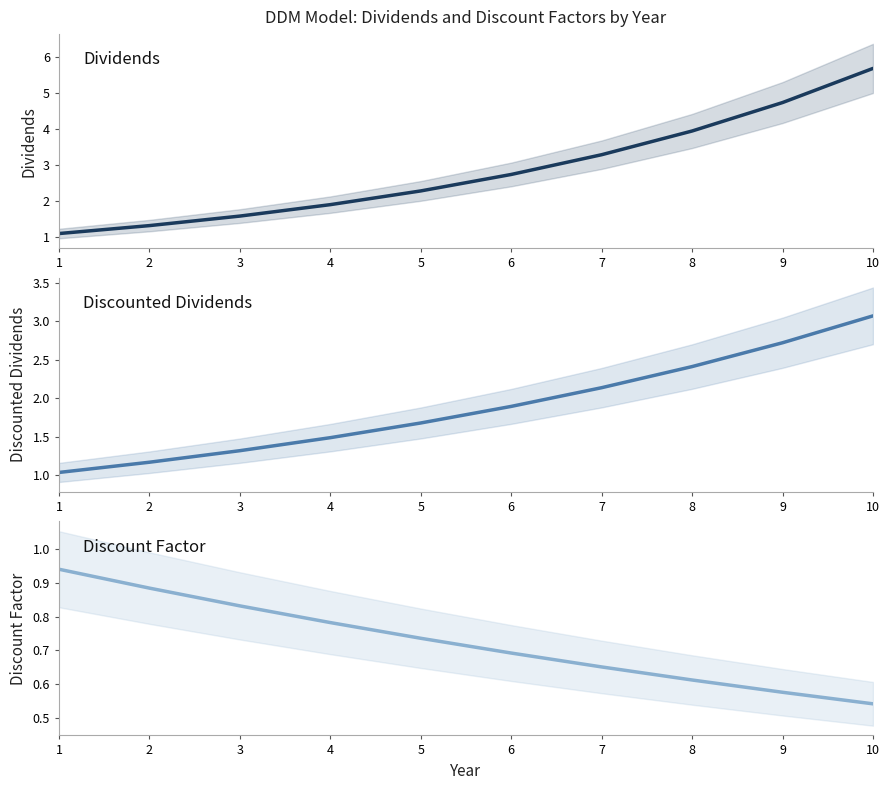

Which series has the largest total across all categories?

Dividends